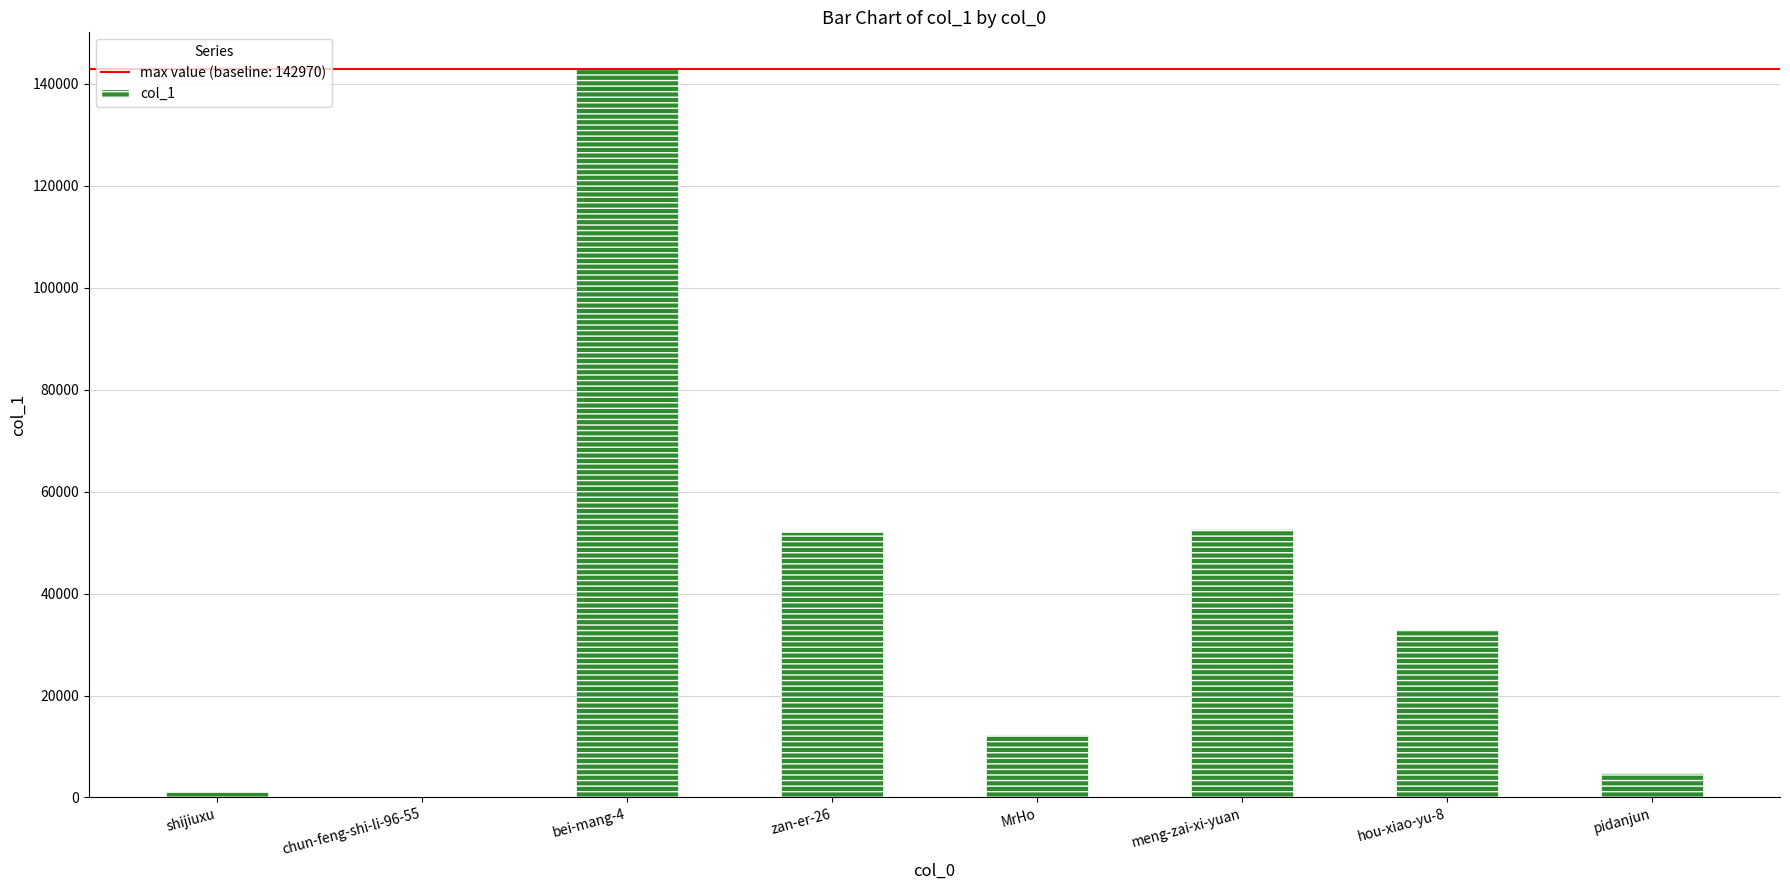

The value at zan-er-26 is 52096. True or false?

True